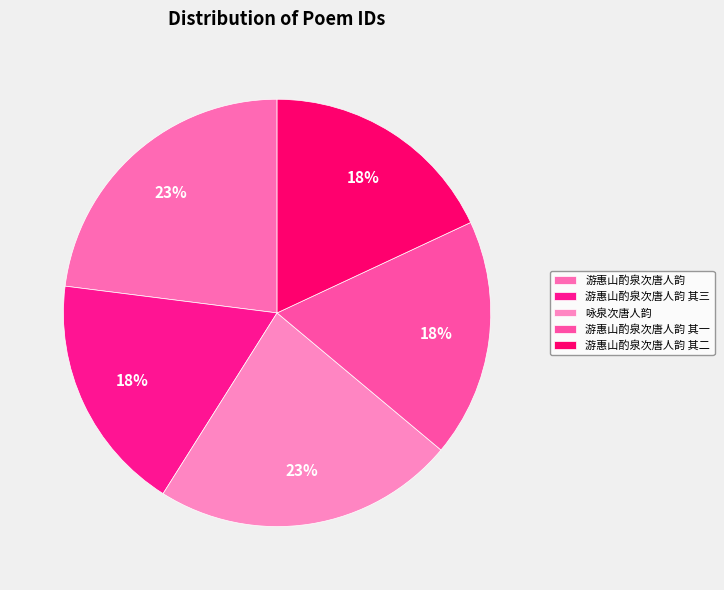

How many segments does this pie chart have?

5